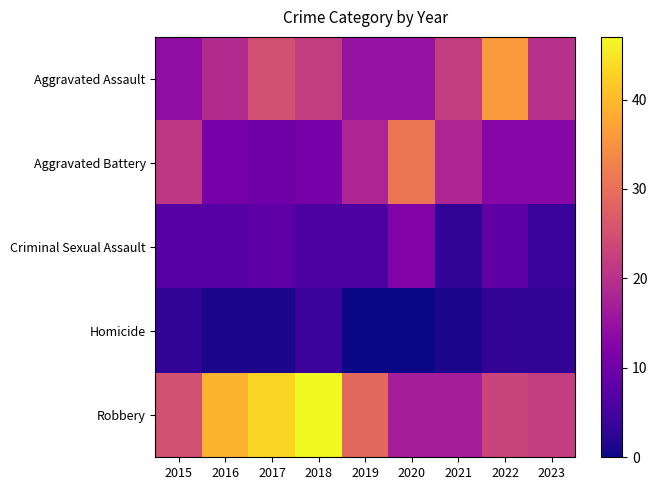

Which series changed the most between 2022 and 2023?

Aggravated Assault